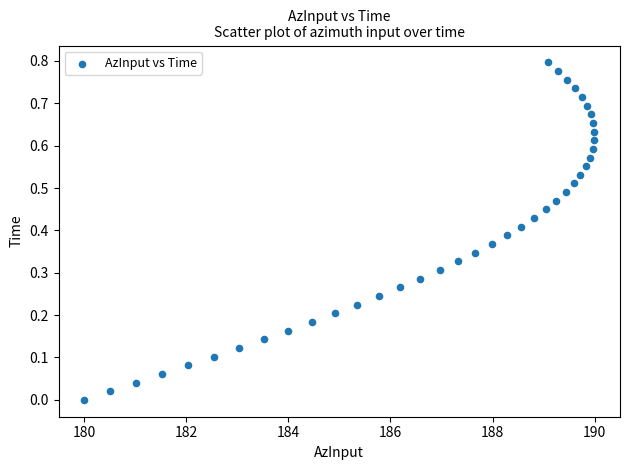

What is the range of X values (max minus min)?

10.0